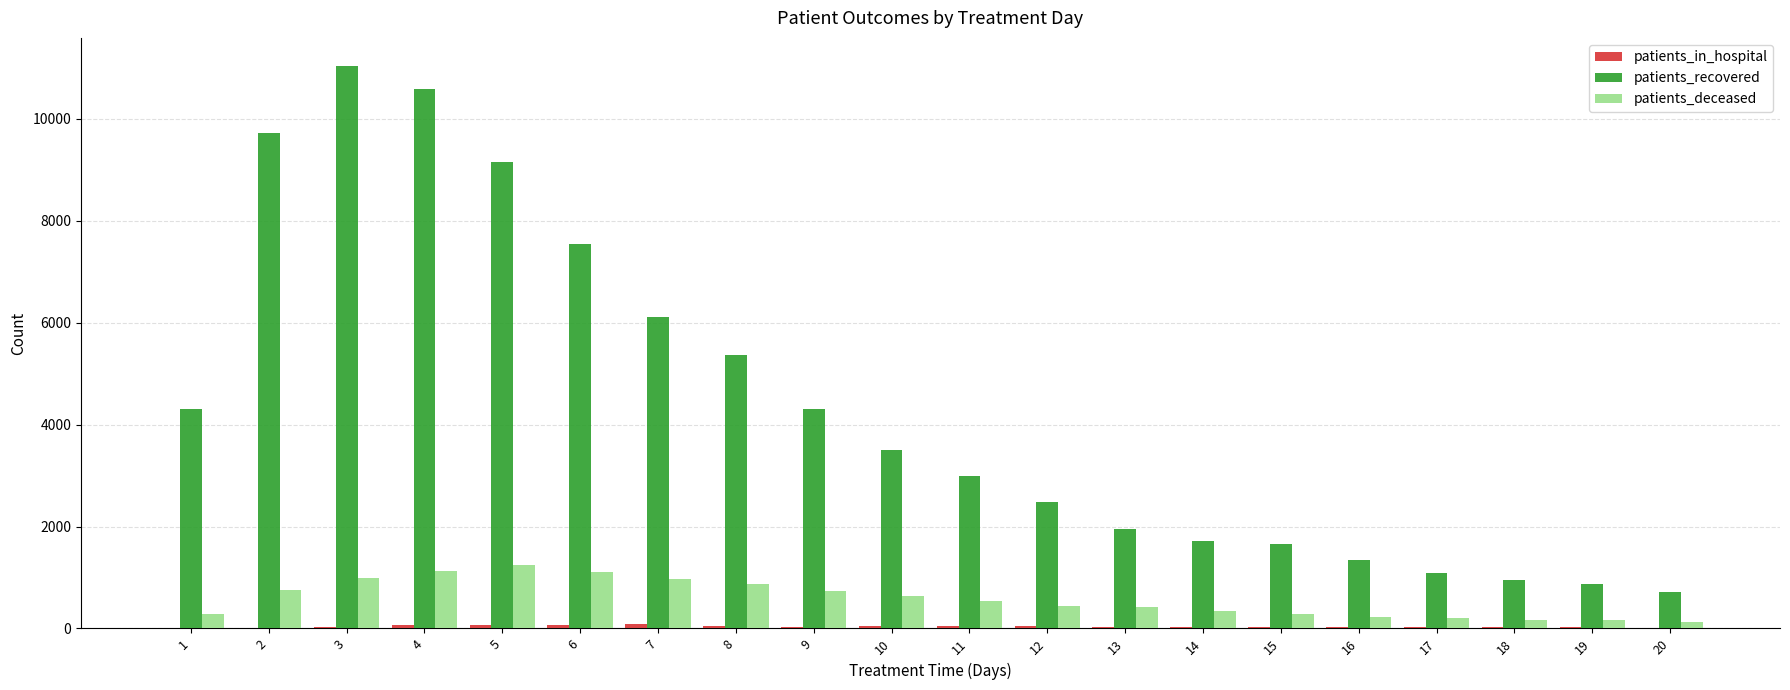

What is the maximum value shown in the chart?

11038